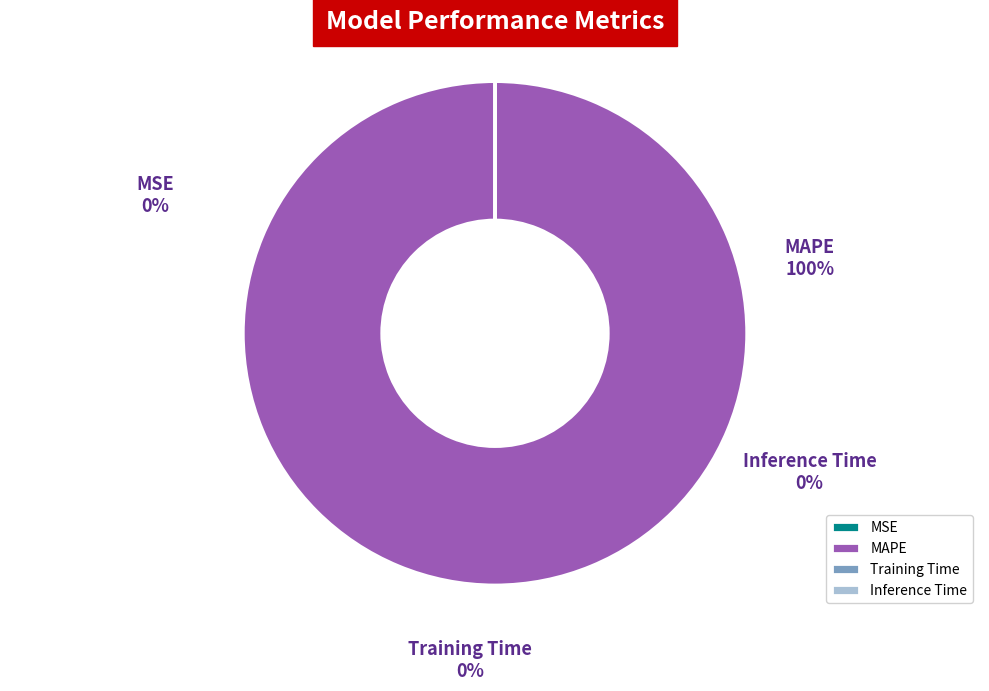

Rank the categories by value from lowest to highest.

MSE, Inference Time, Training Time, MAPE